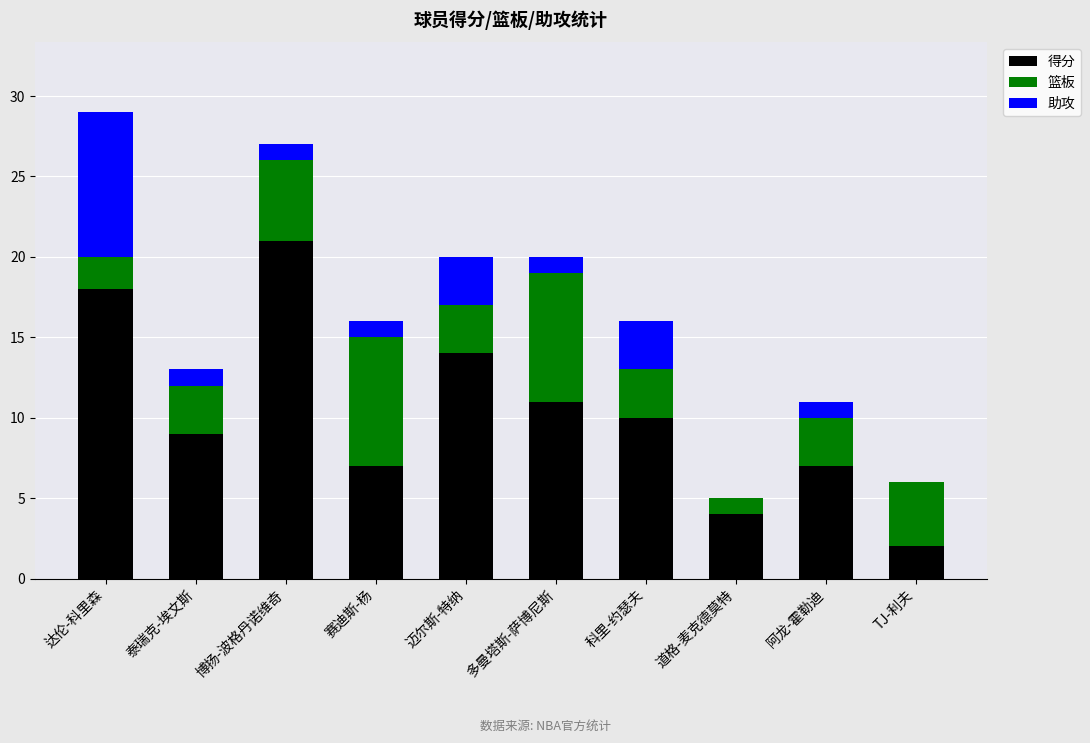

Which category has the highest value in the 得分 series?

博扬-波格丹诺维奇